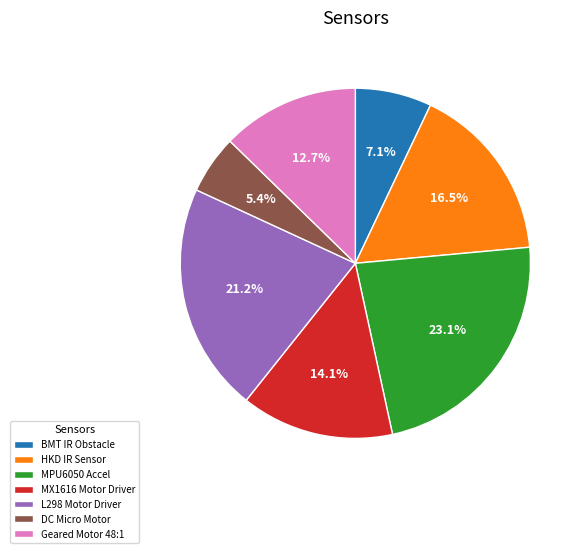

Do MX1616 Motor Driver and L298 Motor Driver together represent more than half of the pie?

No